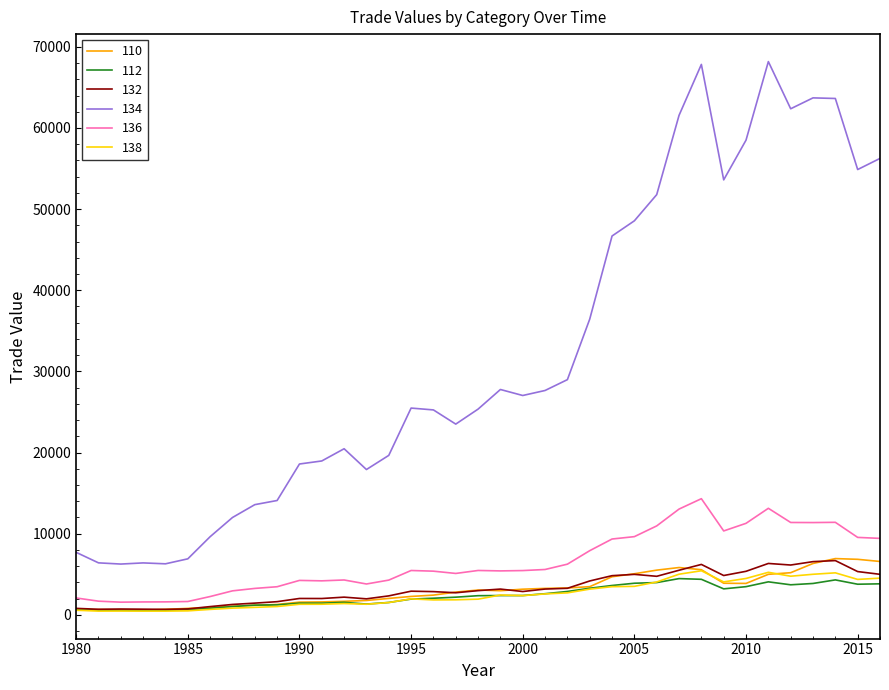

Which series has the largest total across all categories?

134